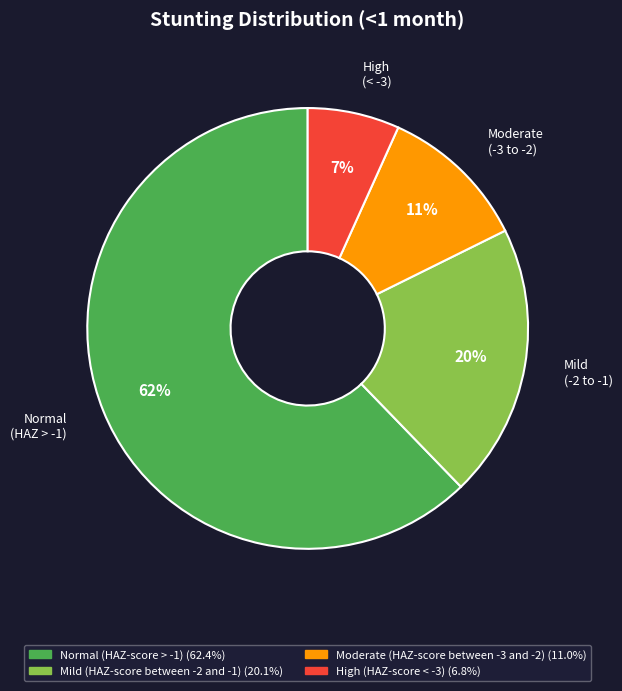

What is the majority slice?

Normal (HAZ-score > -1)